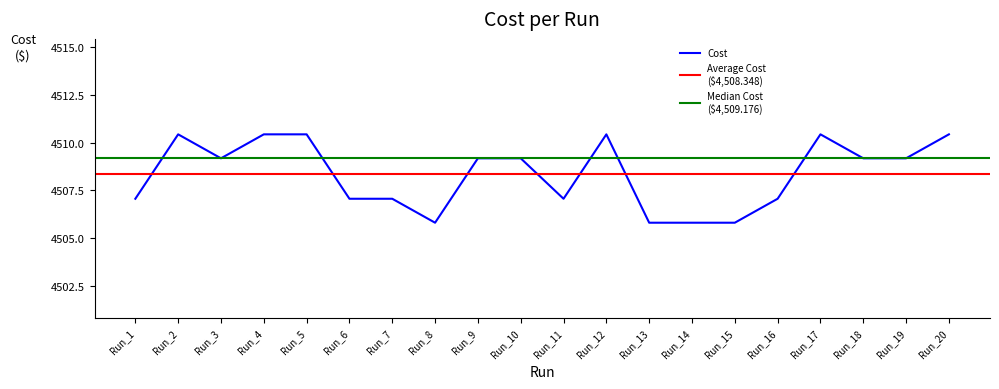

At which label does Cost first exceed 4509?

Run_2